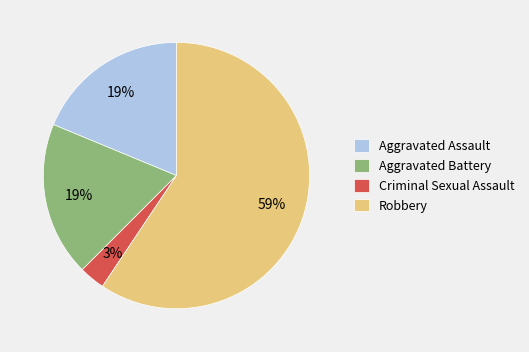

Which slice is the largest?

Robbery